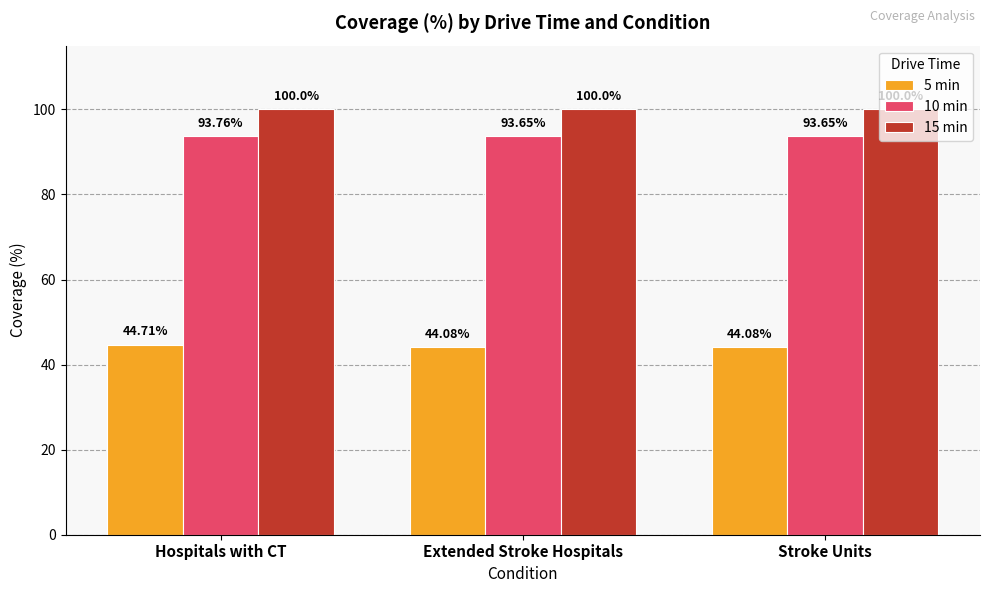

Reading left to right, list all the values displayed in this chart.

5 min: Hospitals with CT=44.7	Extended Stroke Hospitals=44.1	Stroke Units=44.1
10 min: Hospitals with CT=93.8	Extended Stroke Hospitals=93.7	Stroke Units=93.7
15 min: Hospitals with CT=100.0	Extended Stroke Hospitals=100.0	Stroke Units=100.0